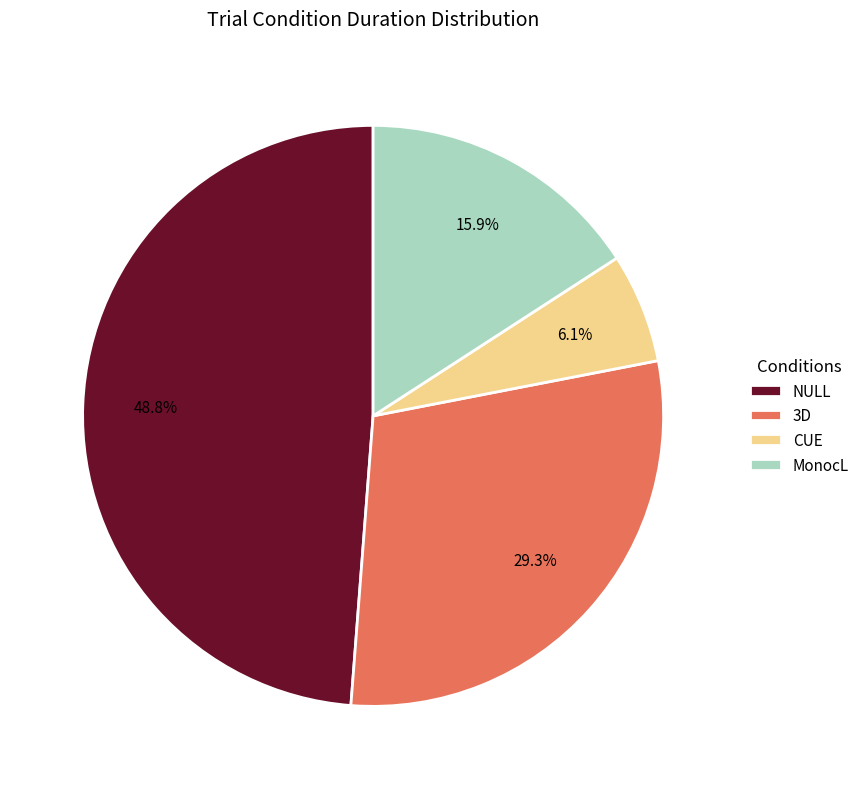

What is the smallest slice in the pie chart?

CUE